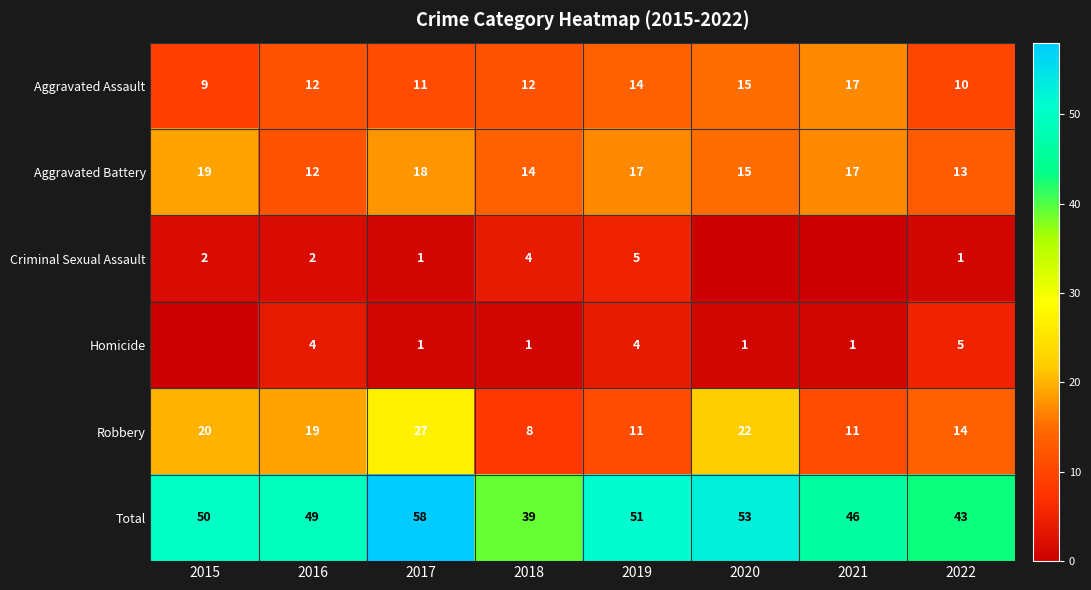

What is the difference between the Robbery values at 2018 and 2021?

3